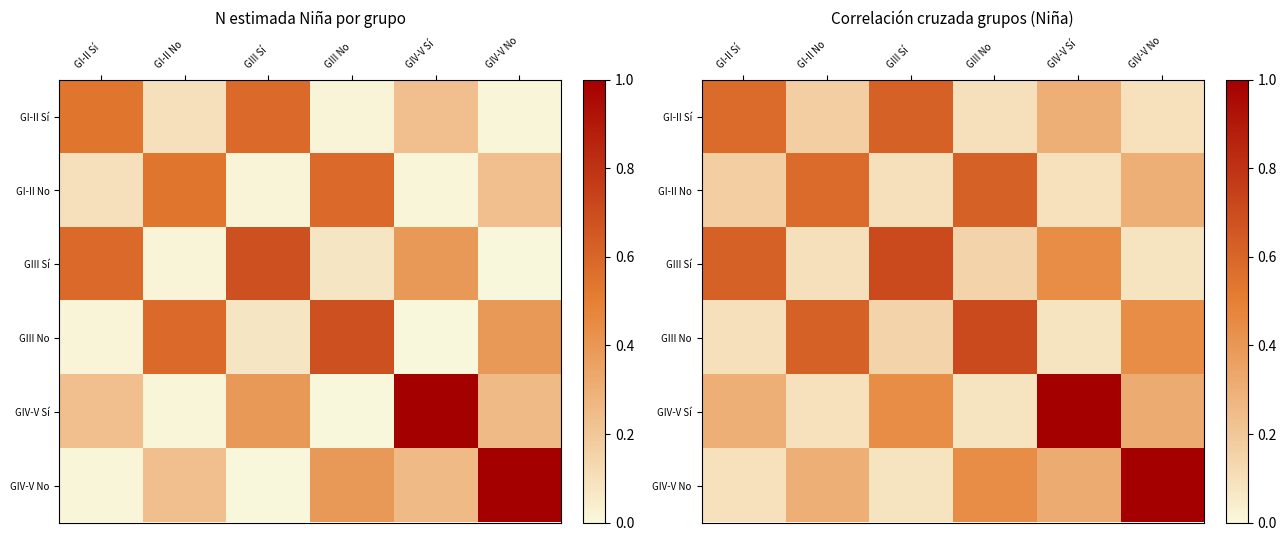

List the labels in order of GI-II No value, largest first.

GIII No, GI-II No, GIV-V No, GI-II Sí, GIII Sí, GIV-V Sí